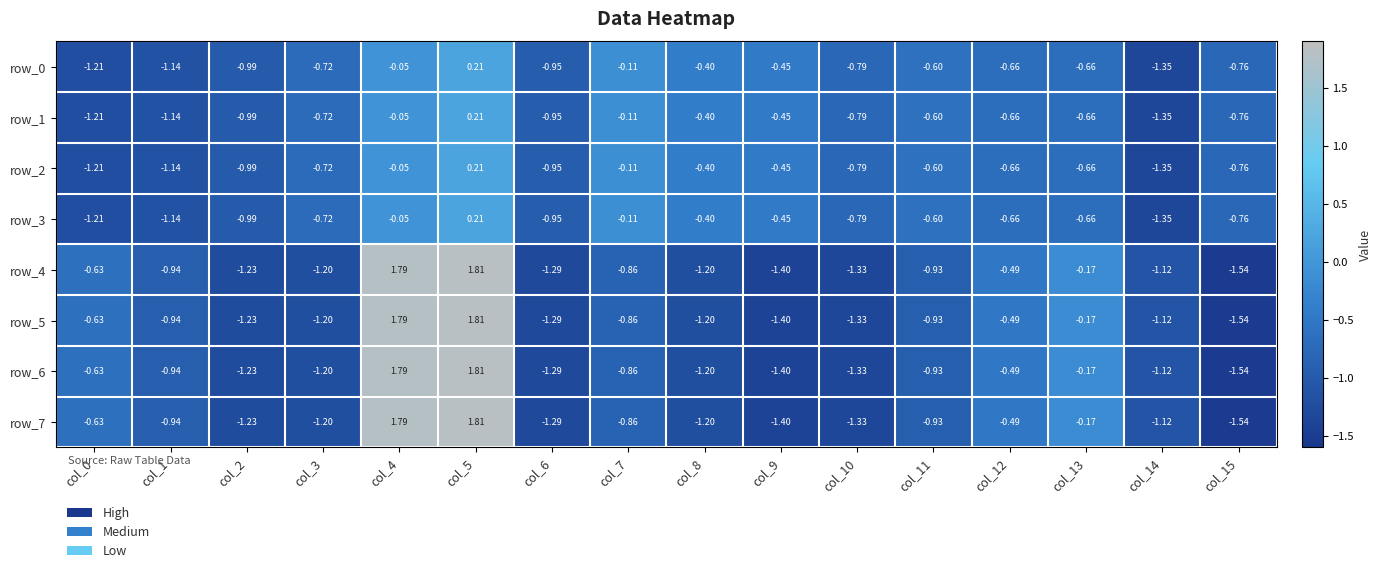

True or false: row_7 has a value of -1.2 at col_8.

True